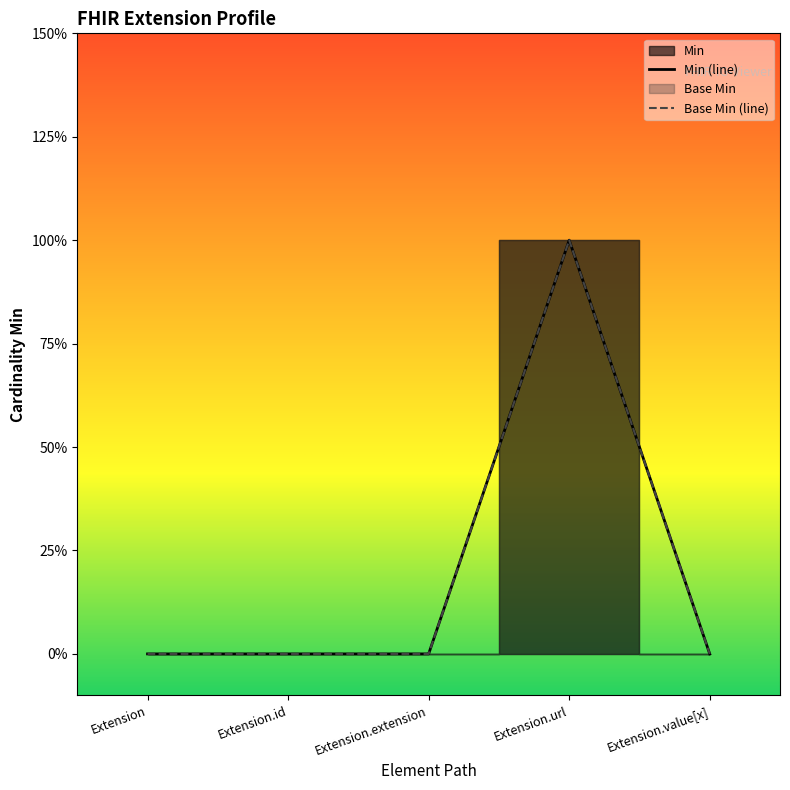

Which series changed the most between Extension.id and Extension.extension?

Min